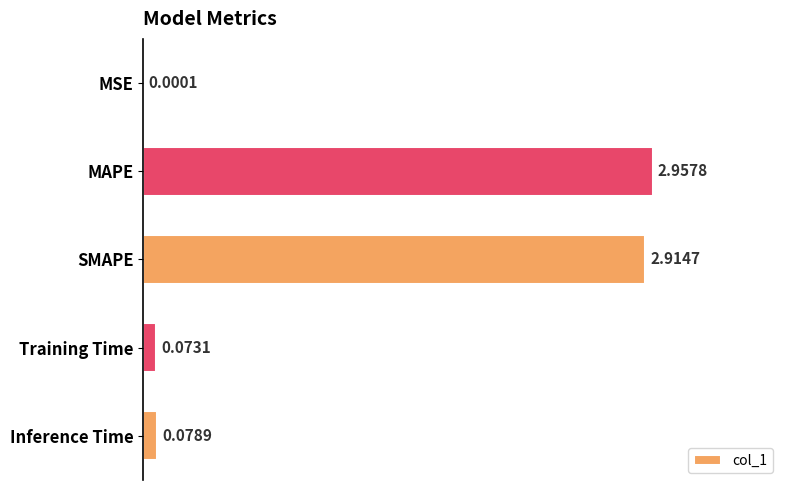

What is the change in value from MSE to Training Time?

+0.1